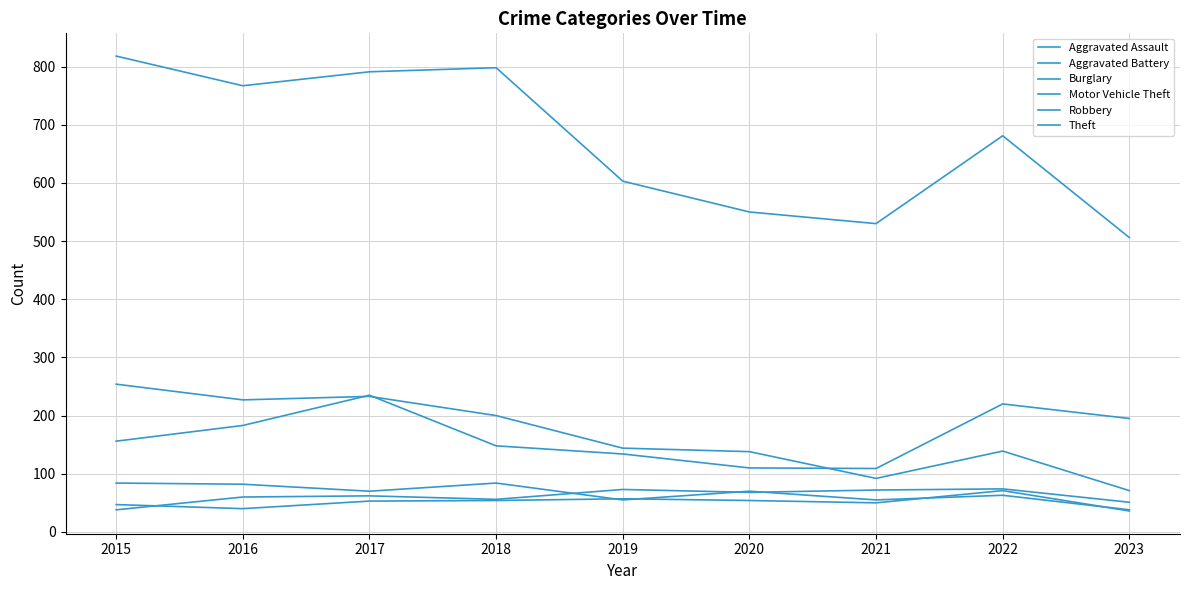

What is the minimum value shown in the chart?

36